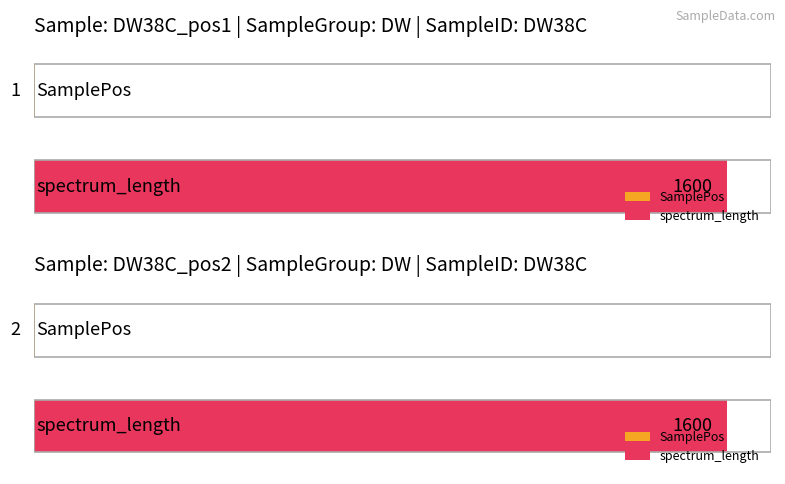

Is it true that SamplePos equals 1 at DW38C_pos1?

False